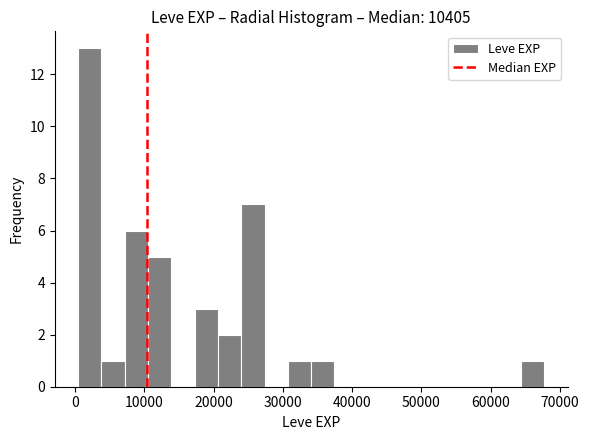

Around what value on the x-axis is the tallest bar? Give the approximate position of its centre, as read against the axis.

2000